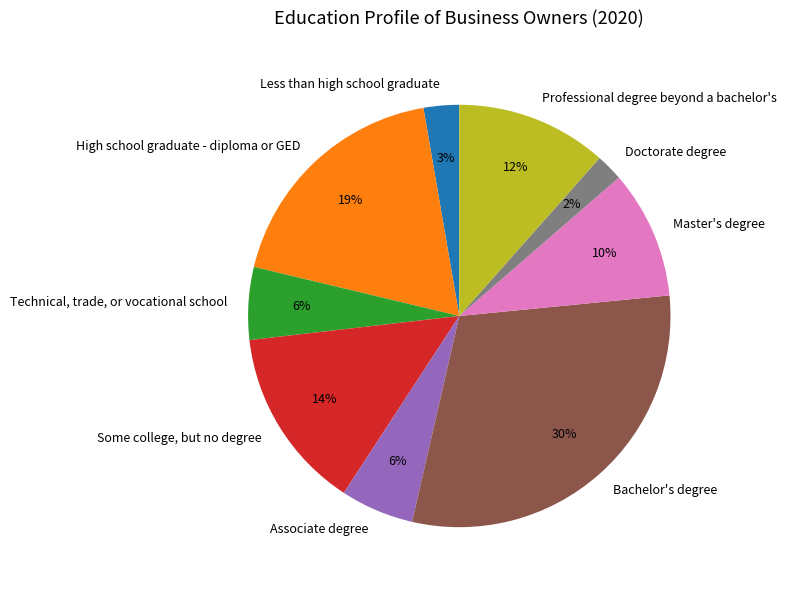

How many slices are in this pie chart?

9